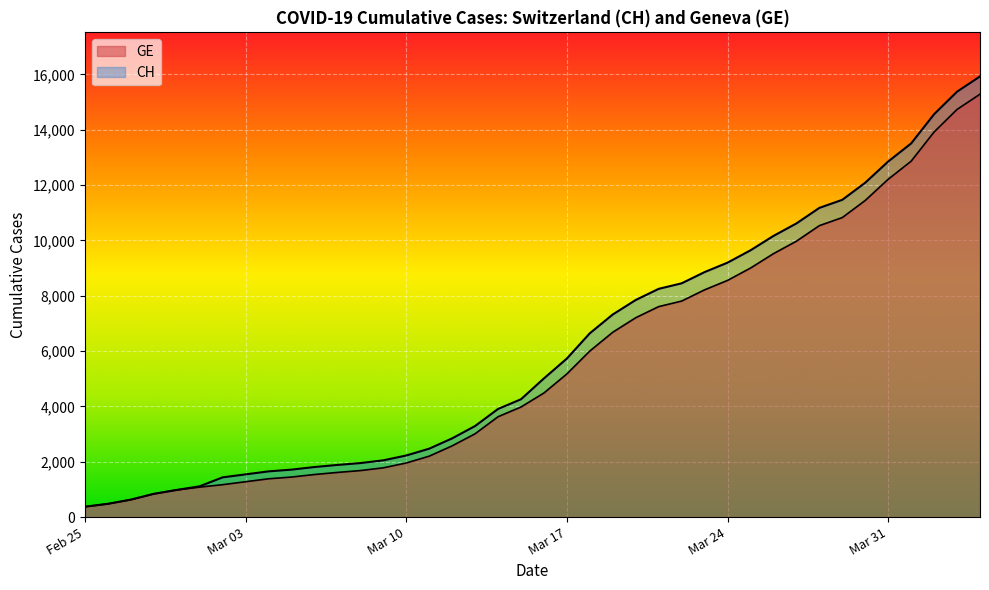

The value of GE at 37 is 6642. True or false?

False